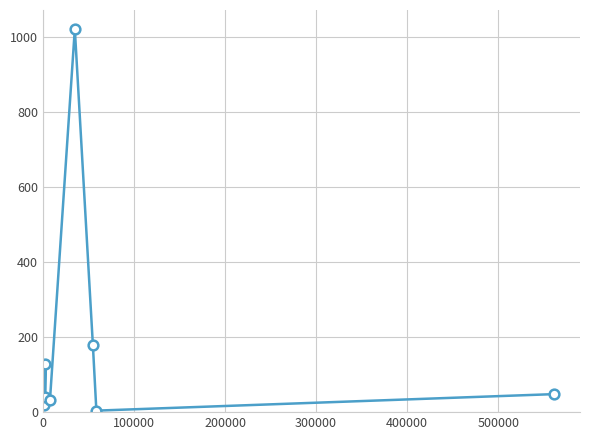

True or false: the data has more than 2 interior local peaks.

False